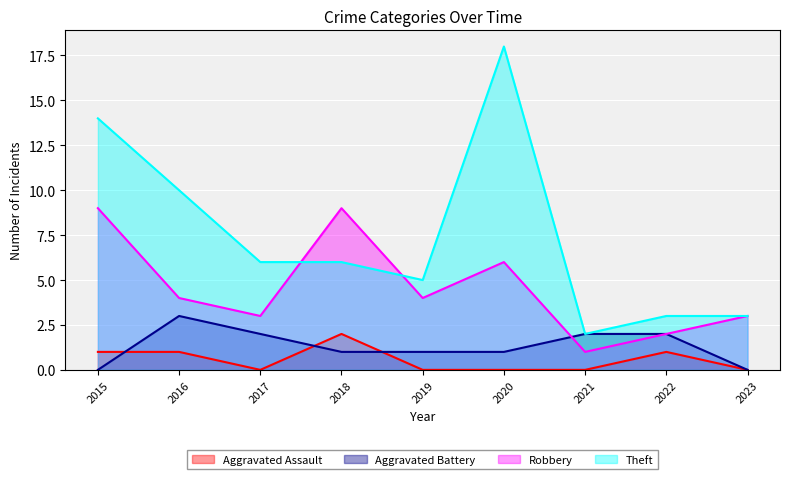

At which category does Aggravated Assault reach its first local valley?

2017